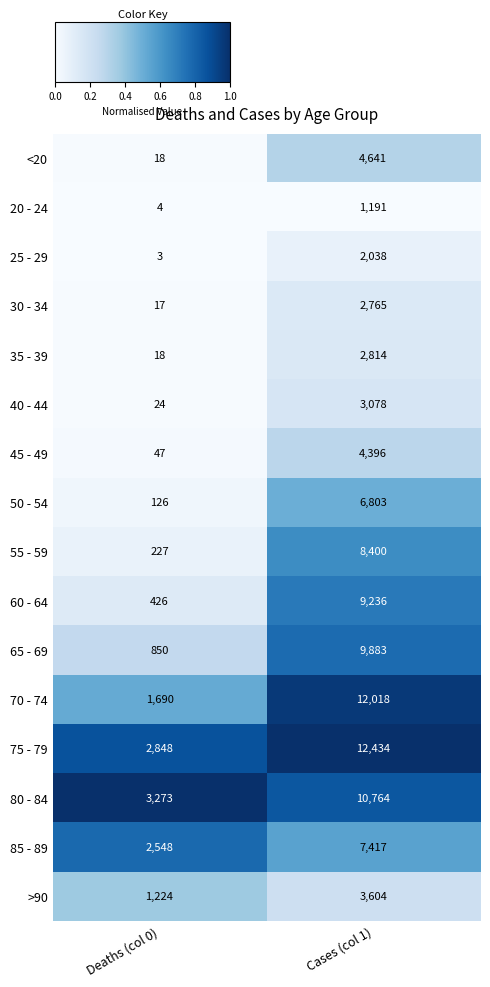

What is the difference between the 70 - 74 values at Deaths (col 0) and Cases (col 1)?

10328